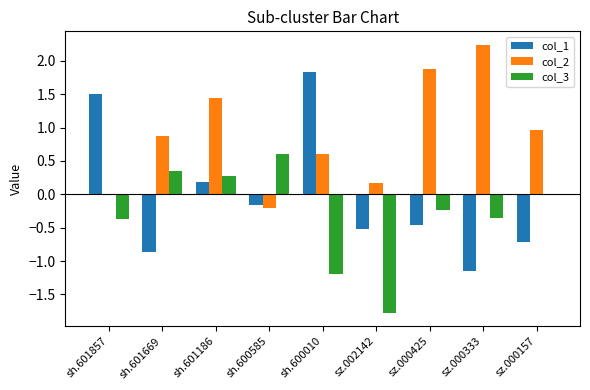

How many data points does each series have?

9